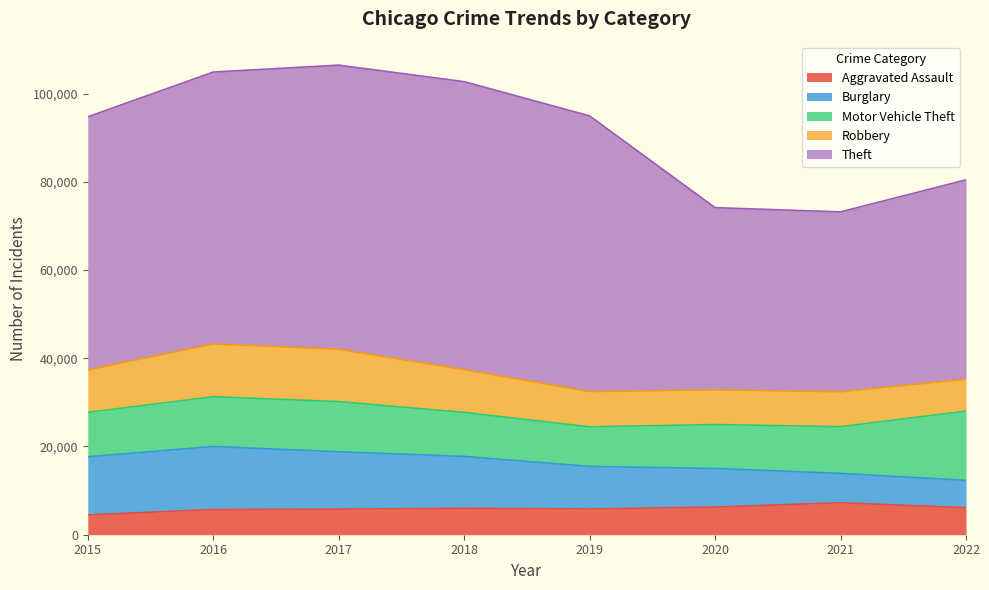

What is the difference between the highest and lowest values at 2019?

56640